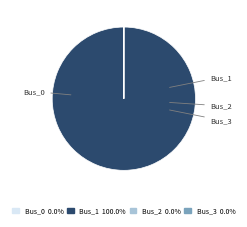

Does any single category account for the majority?

Yes